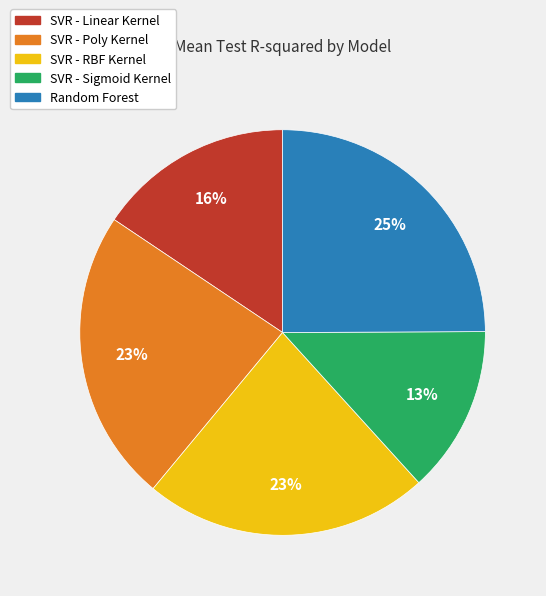

Do SVR - Linear Kernel and SVR - Sigmoid Kernel together represent more than half of the pie?

No